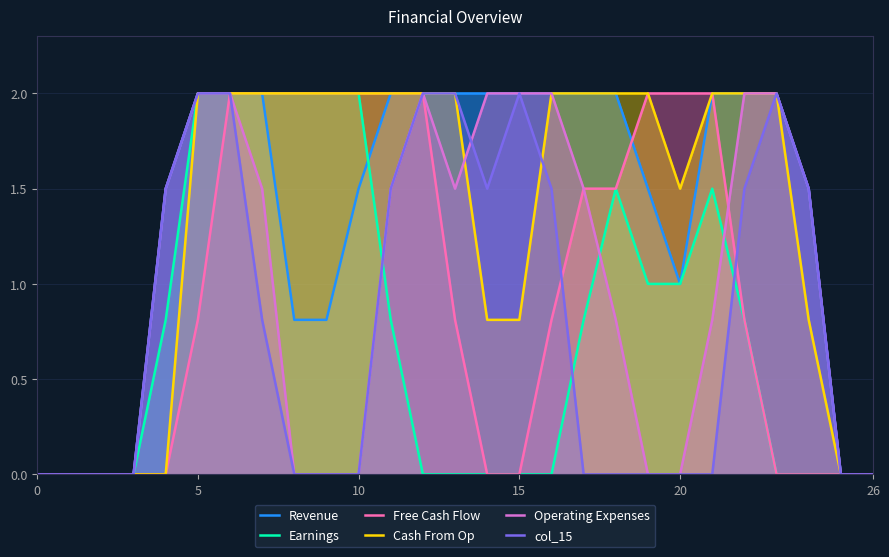

What are all the series names shown in the legend?

Revenue, Earnings, Free Cash Flow, Cash From Op, Operating Expenses, col_15